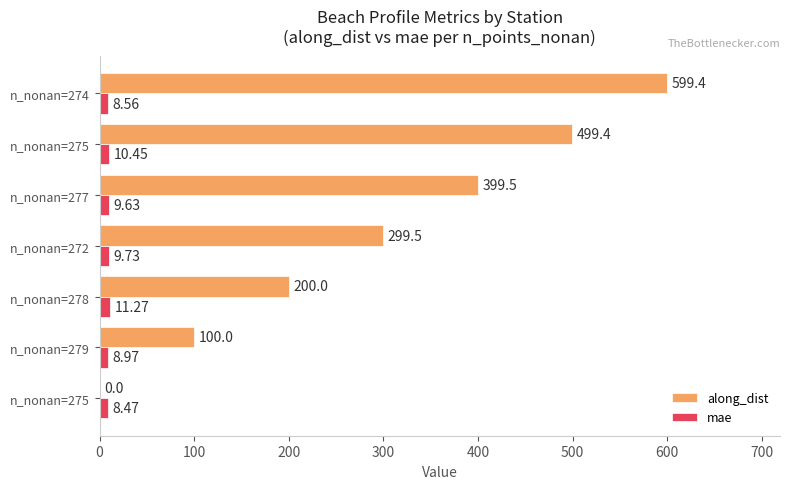

Count the number of categories in the chart.

7